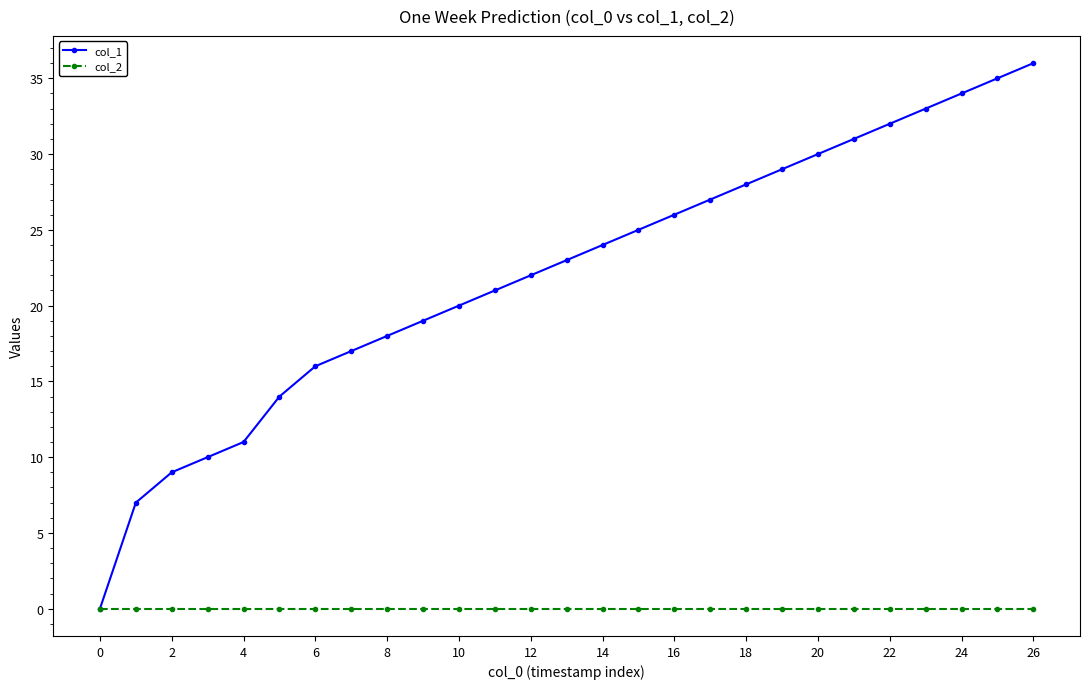

What is the maximum value shown in the chart?

36